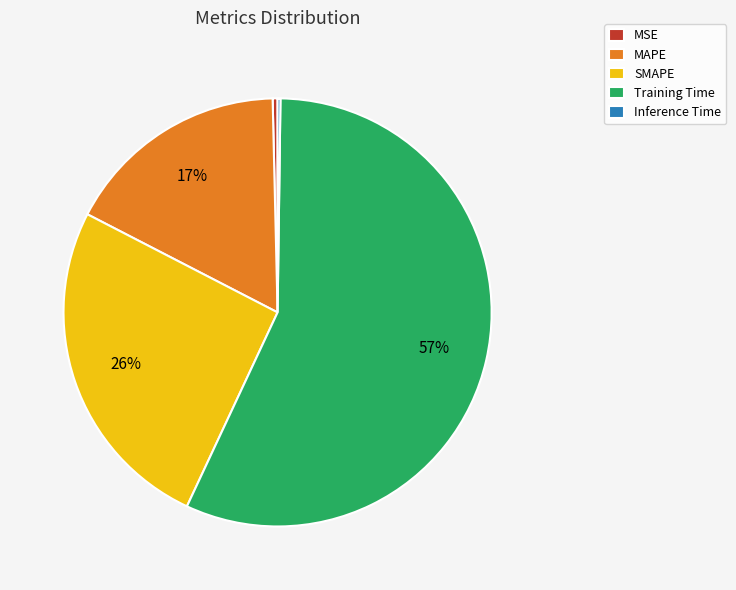

To the nearest percent, what is the average slice percentage?

20%